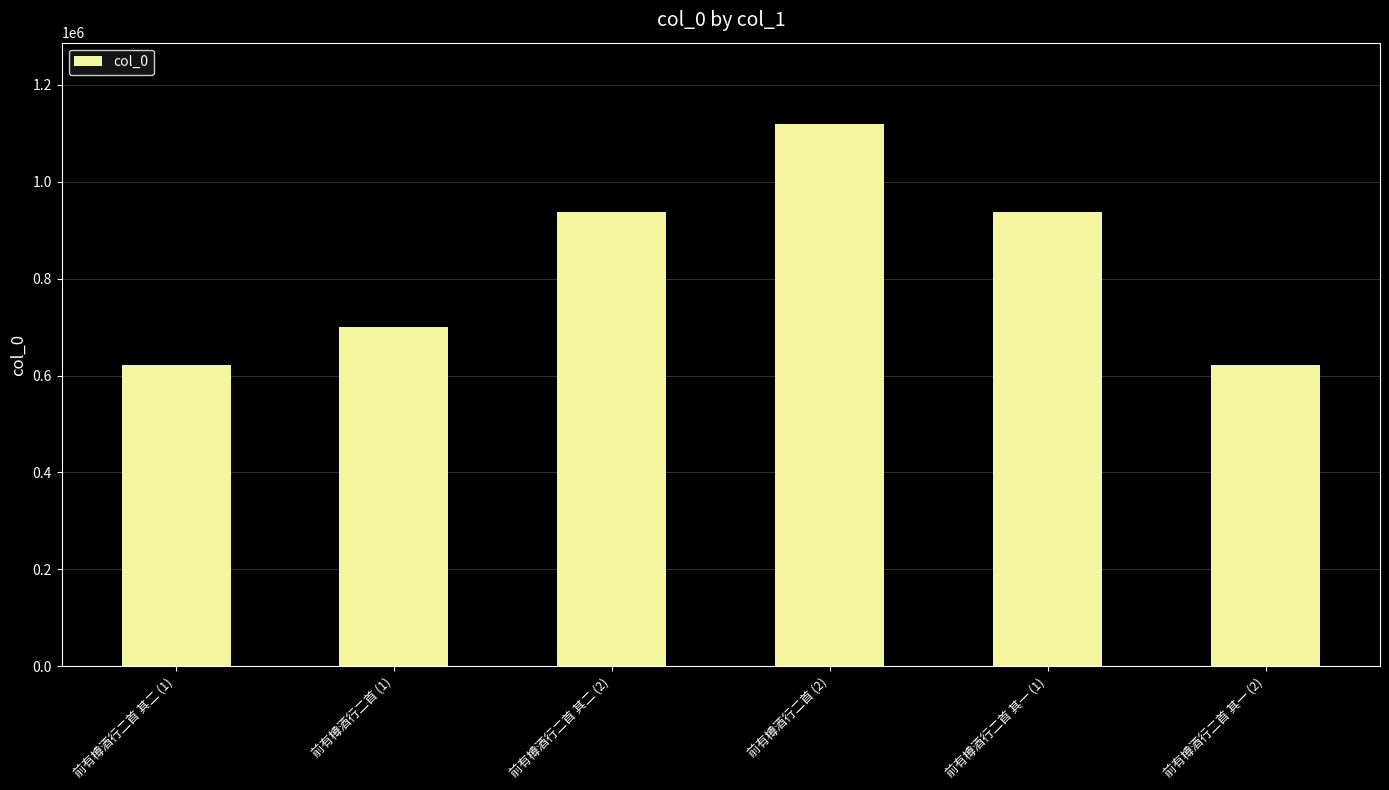

What is the sum of all values?

4933988